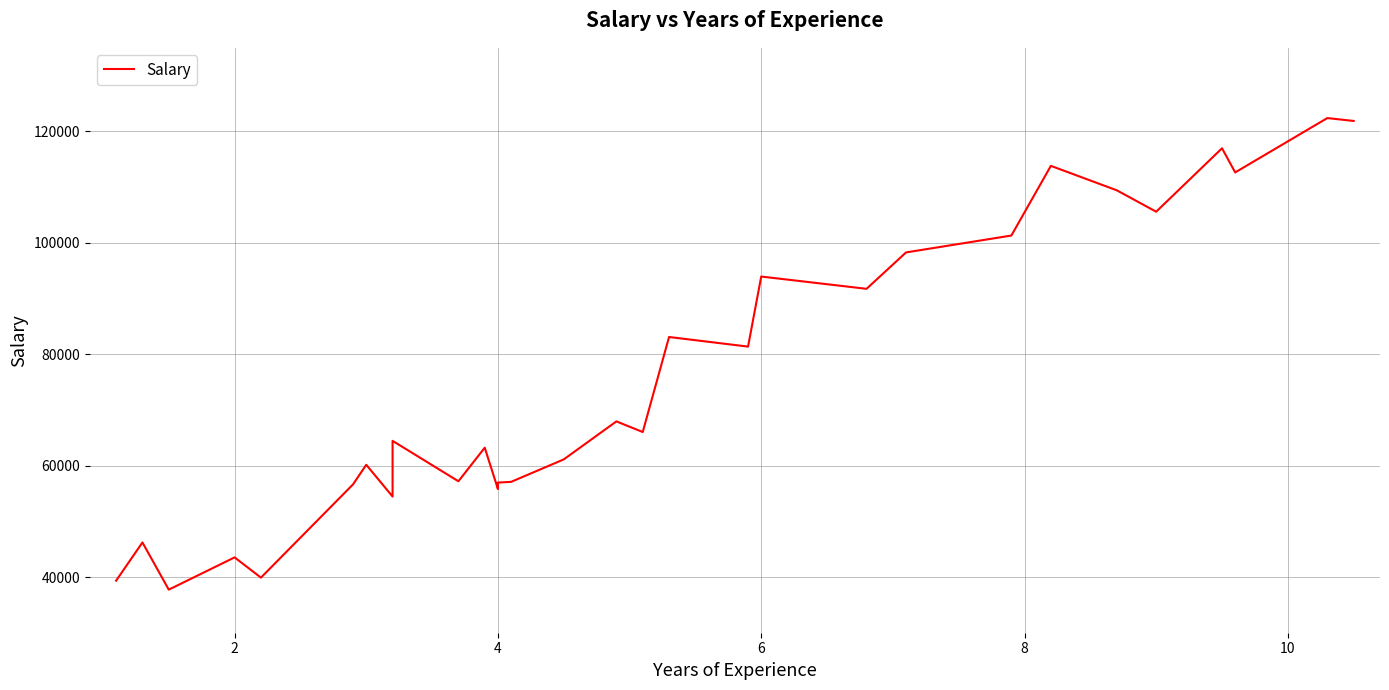

The chart shows a value of 118760 at 17. True or false?

False